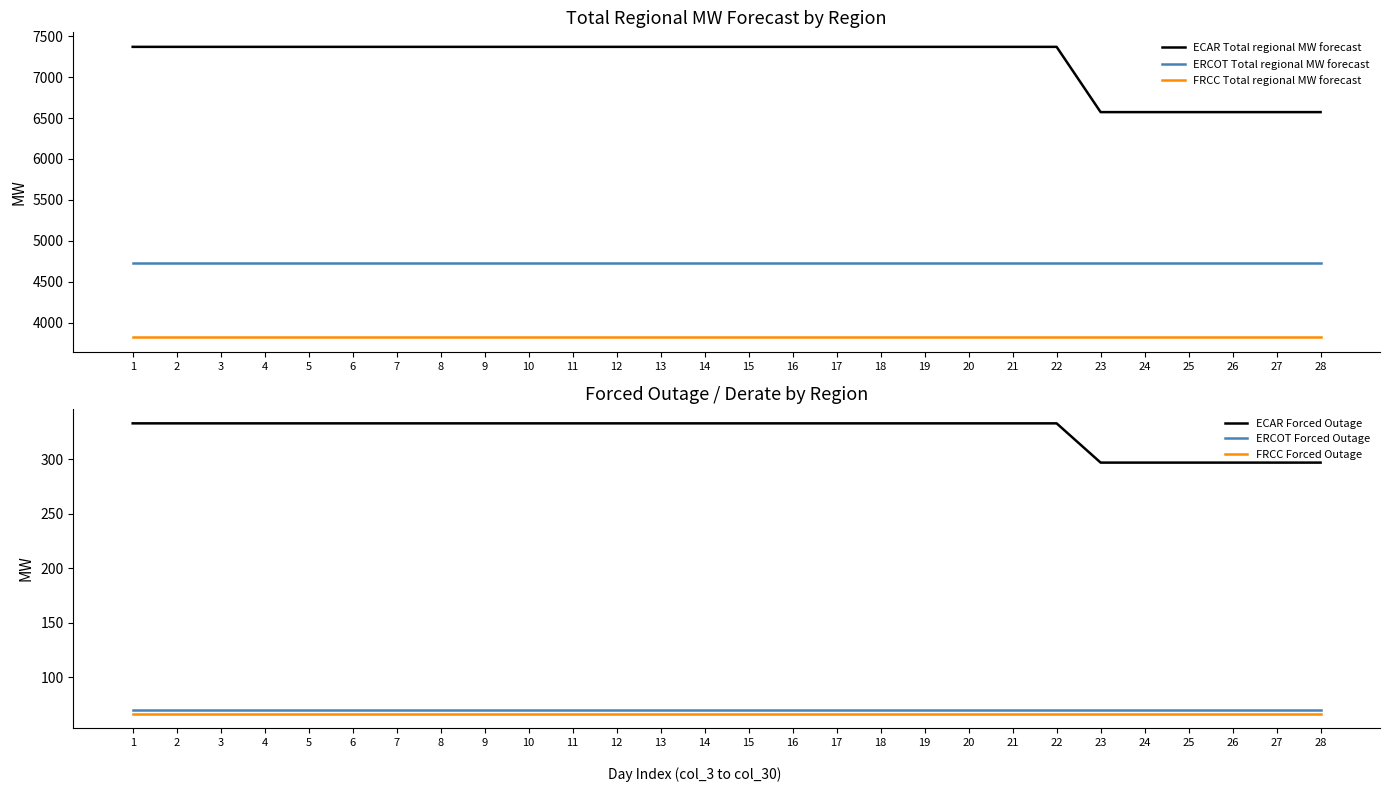

What is the smallest value displayed?

66.5